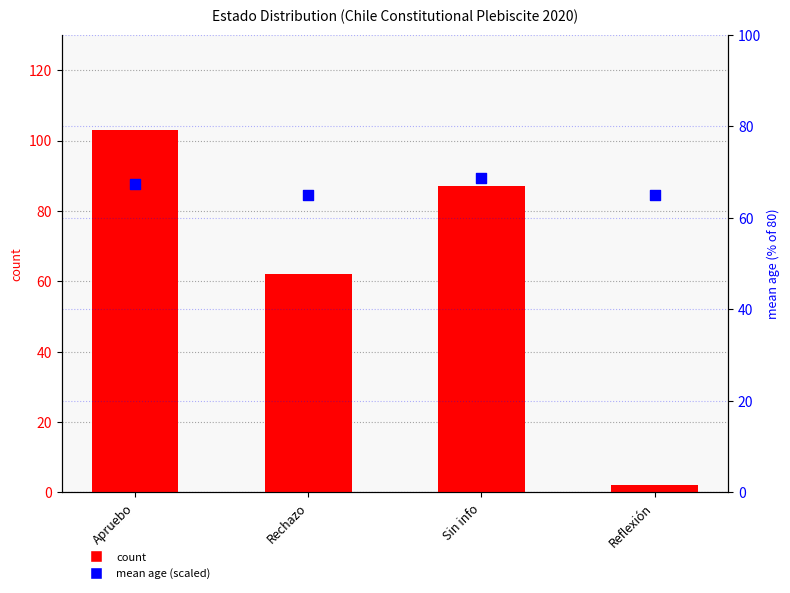

Is the value of mean age (scaled) at Rechazo greater than the value of count at Apruebo?

No